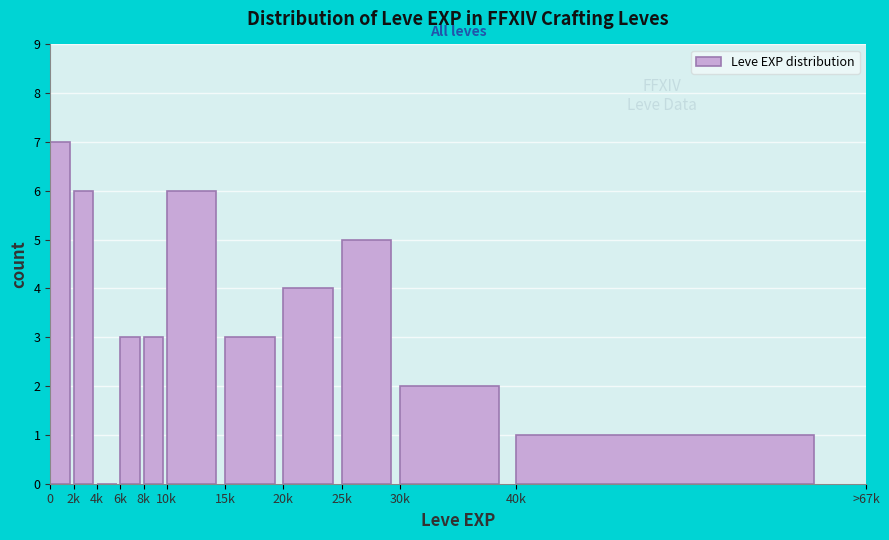

Reading left to right, extract all data points from this chart.

0=7	2k=6	4k=0	6k=3	8k=3	10k=6	15k=3	20k=4	25k=5	30k=2	40k=1